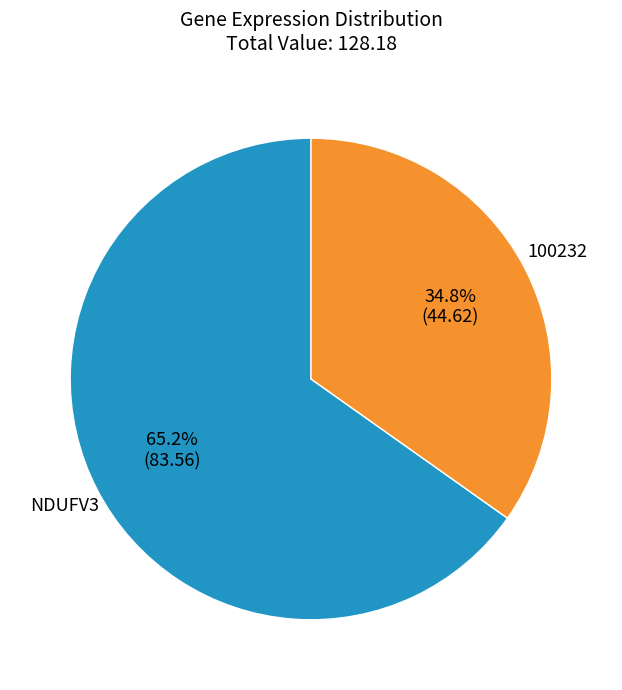

Combined, what portion of the pie is NDUFV3 and 100232?

100.0%